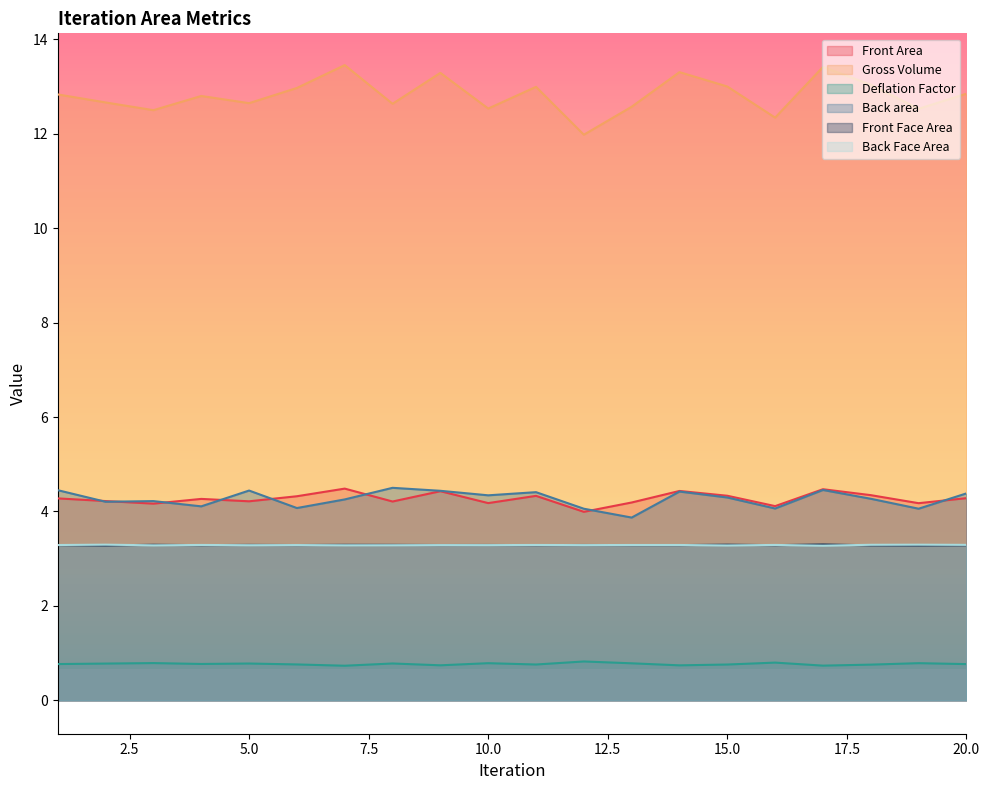

How many interior local valleys does the Back Face Area series have?

7